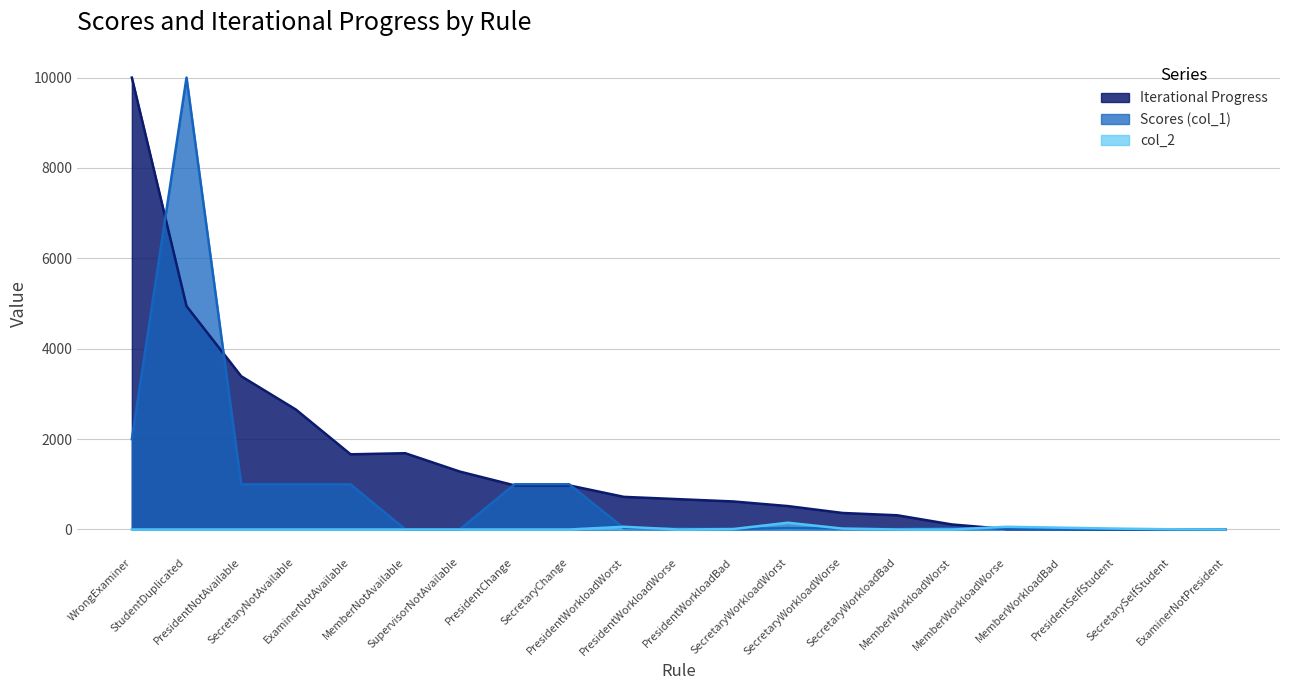

What is the difference between the second highest and minimum values in the Scores (col_1) series?

1999.0